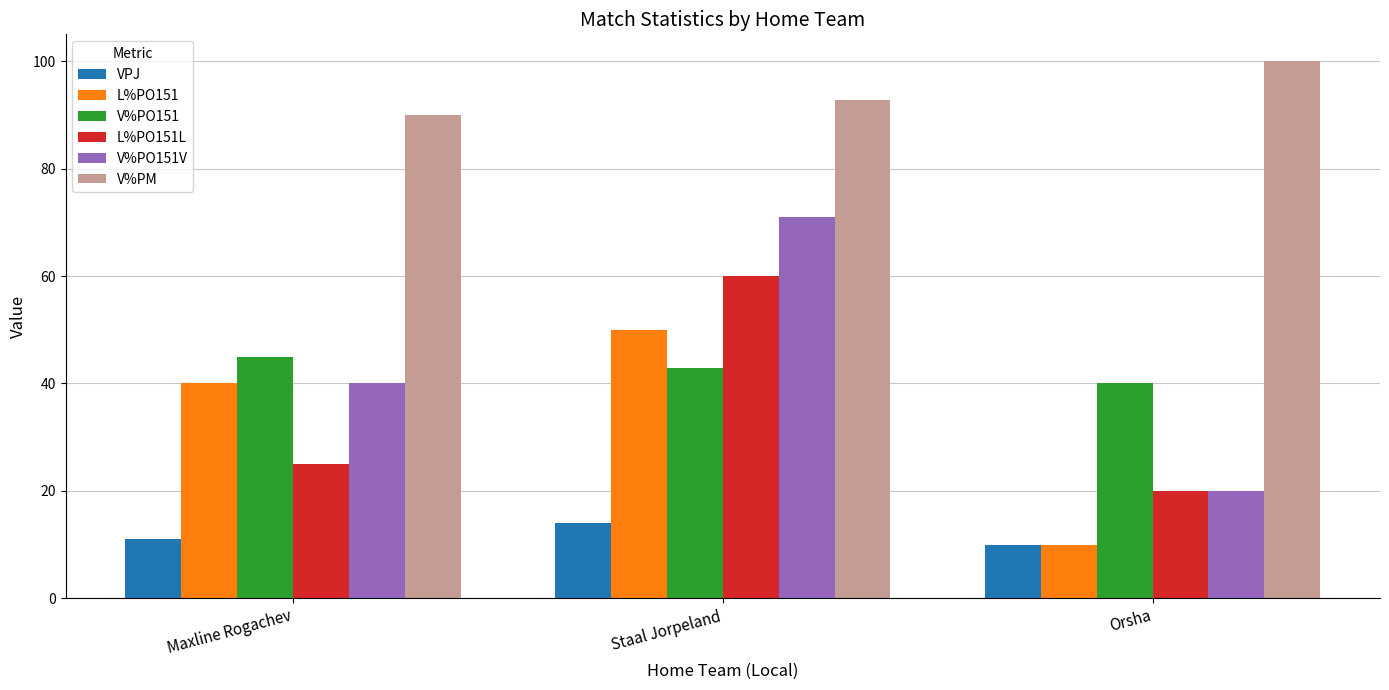

Which series changed the most between Staal Jorpeland and Orsha?

V%PO151V